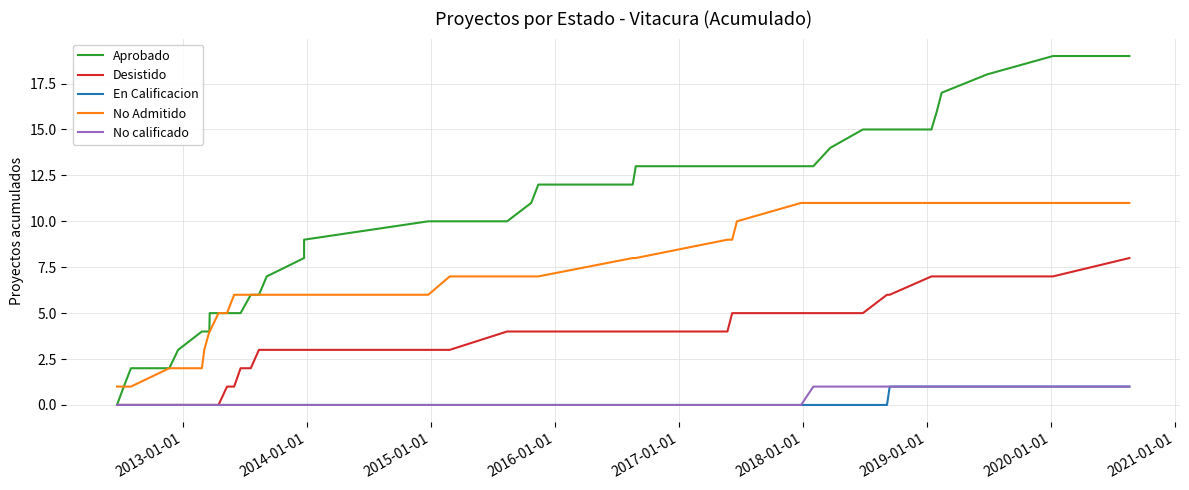

Which series has the largest total across all categories?

Aprobado